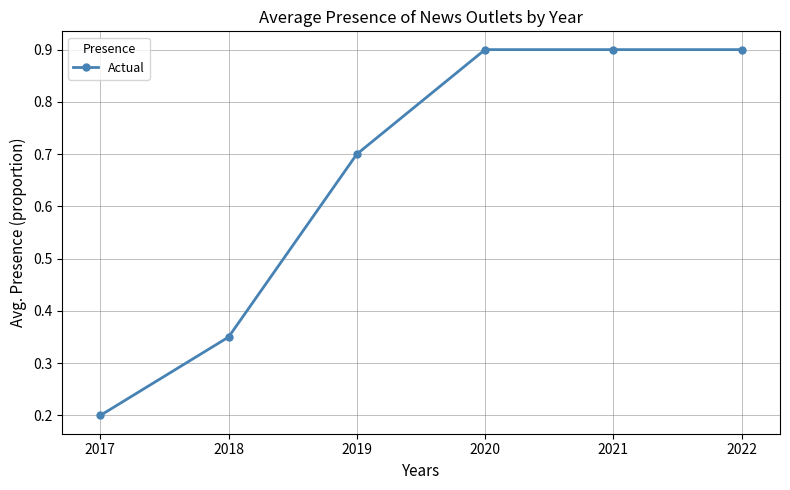

What is the difference between the values at 2022 and 2019?

0.2